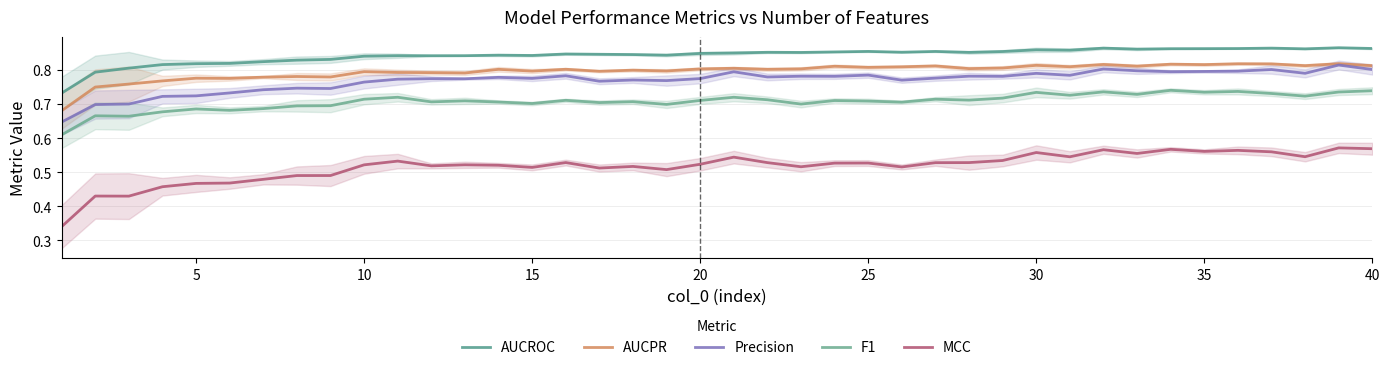

True or false: F1 and AUCPR cross at least once.

False